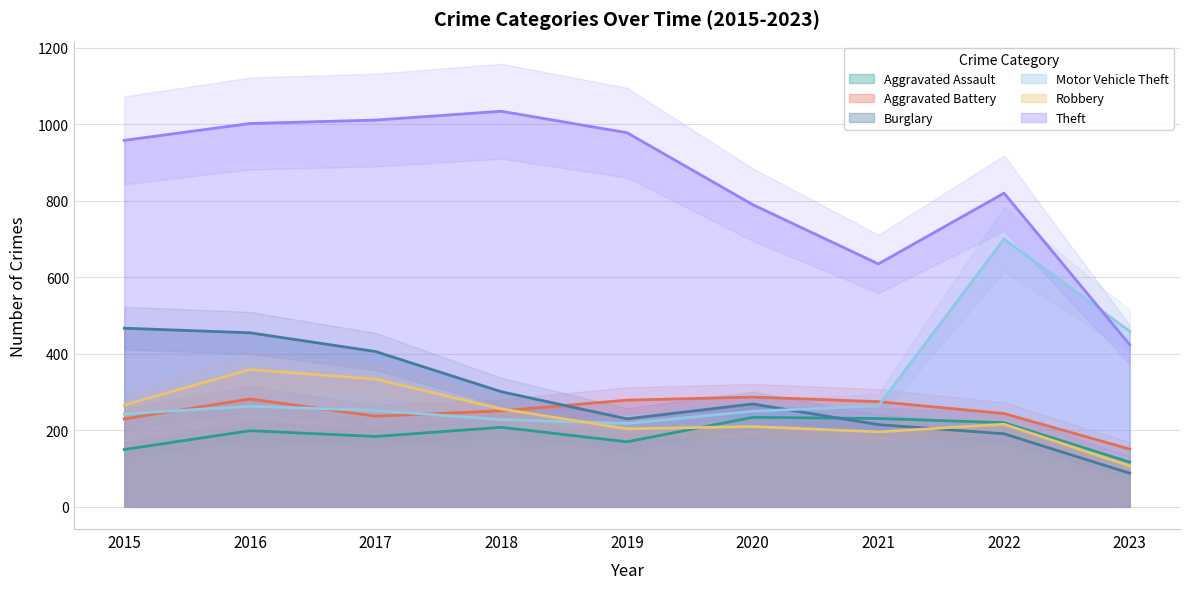

Is it true that Theft equals 1034 at 2018?

True